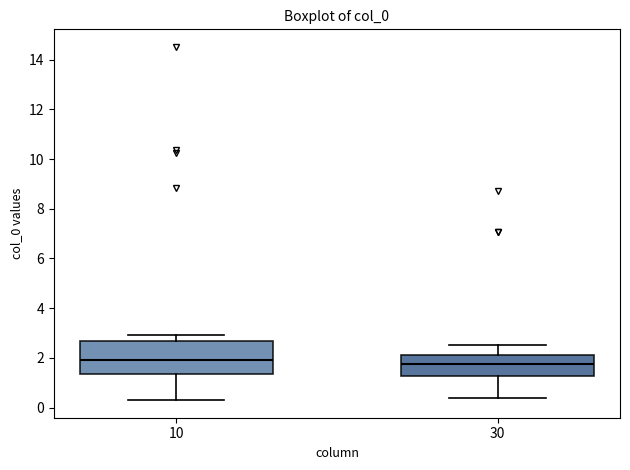

Reading left to right, transcribe this box plot: for each box, give where its median line is, the range the box spans, and where its two whiskers end, as read against the y-axis. The values are not printed on the chart, so give them approximately, as read against the axis.

10: median 2.0, box 1.4 to 2.6, whiskers 0.4 to 3.0
30: median 1.8, box 1.2 to 2.2, whiskers 0.4 to 2.6